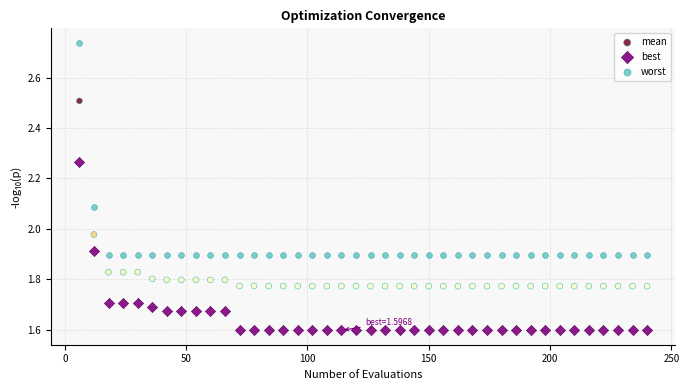

What are all the series names shown in the legend?

mean, best, worst